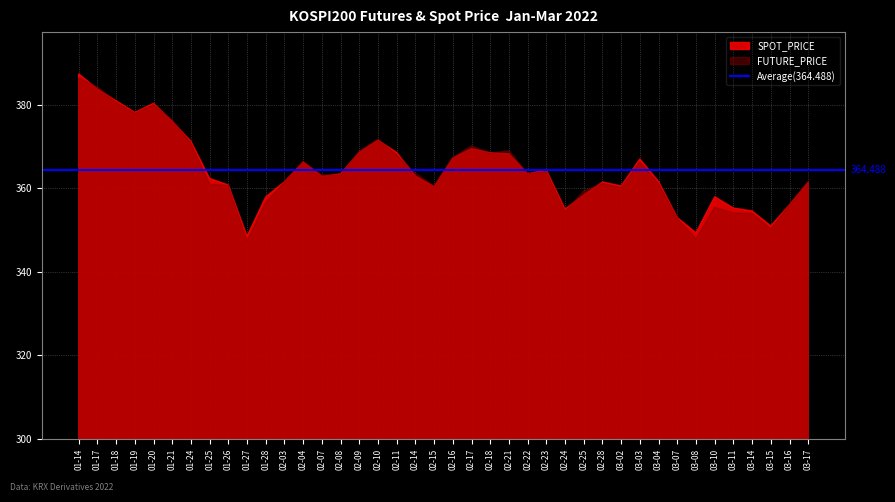

Does the chart display data point markers on the line(s)?

No